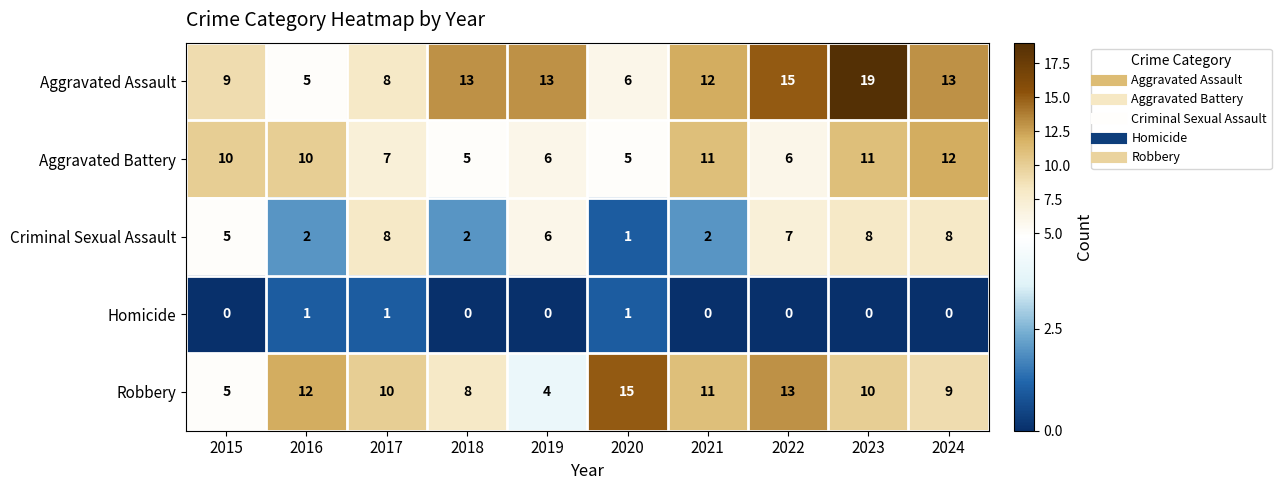

What is the difference between the highest and lowest values at 2017?

9